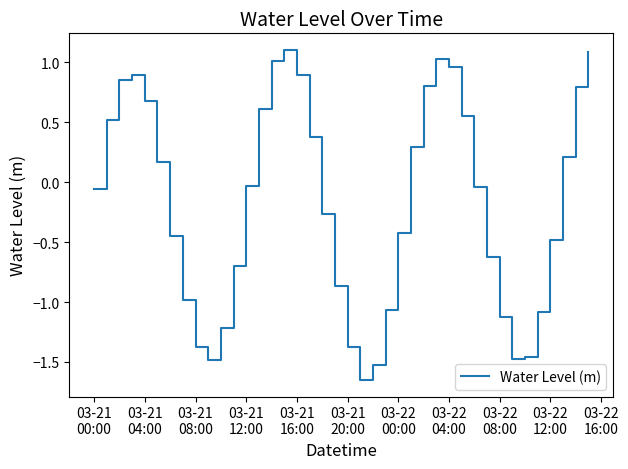

What is the greatest value displayed?

1.1